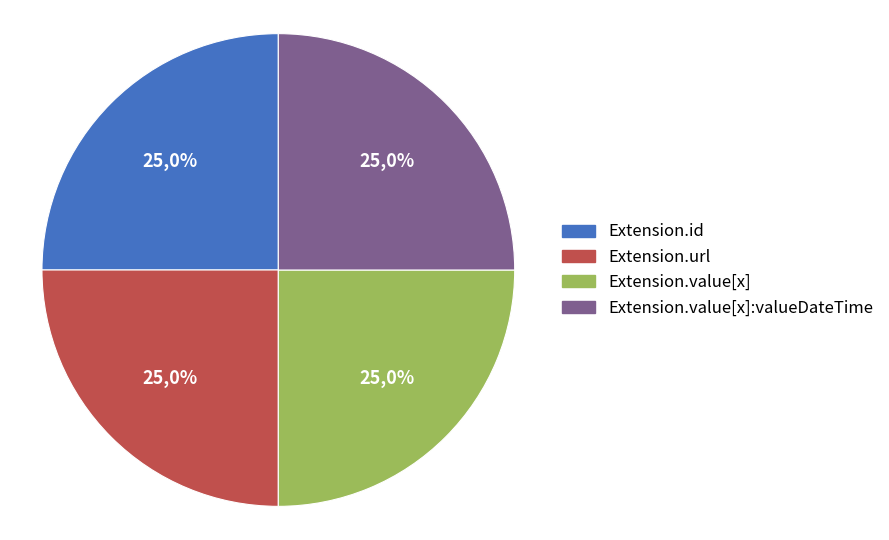

Does any single category account for the majority?

No